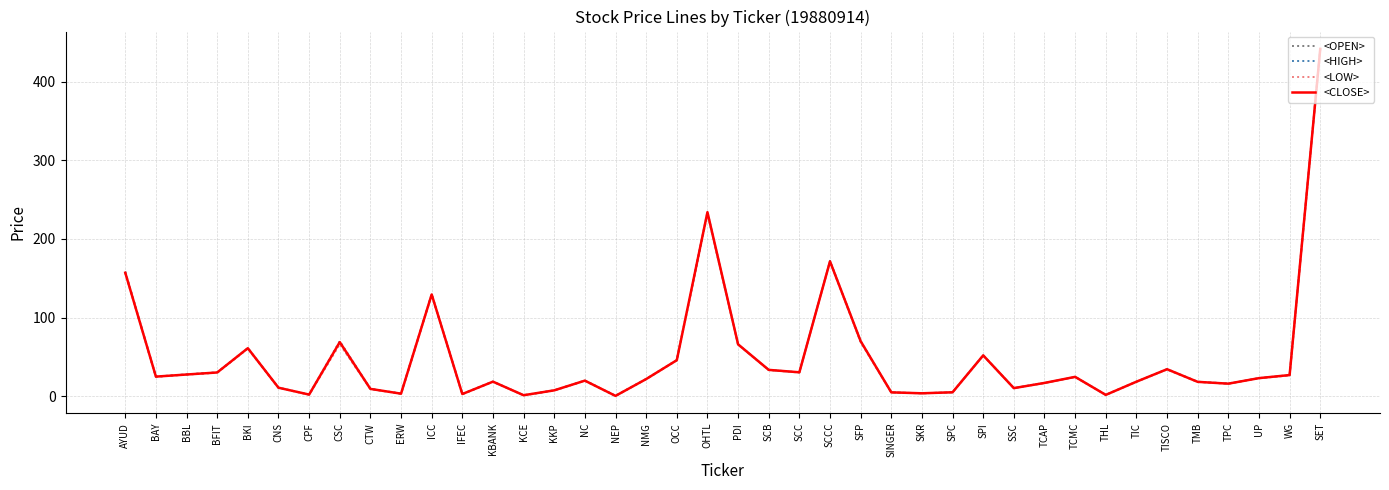

Does the chart display data point markers on the line(s)?

No